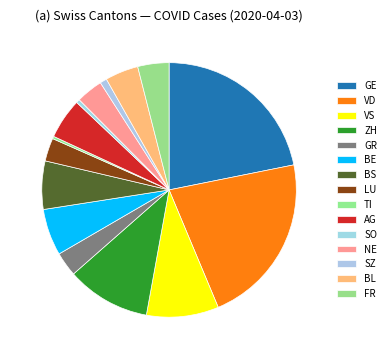

True or false: NE accounts for 1% of the total.

False